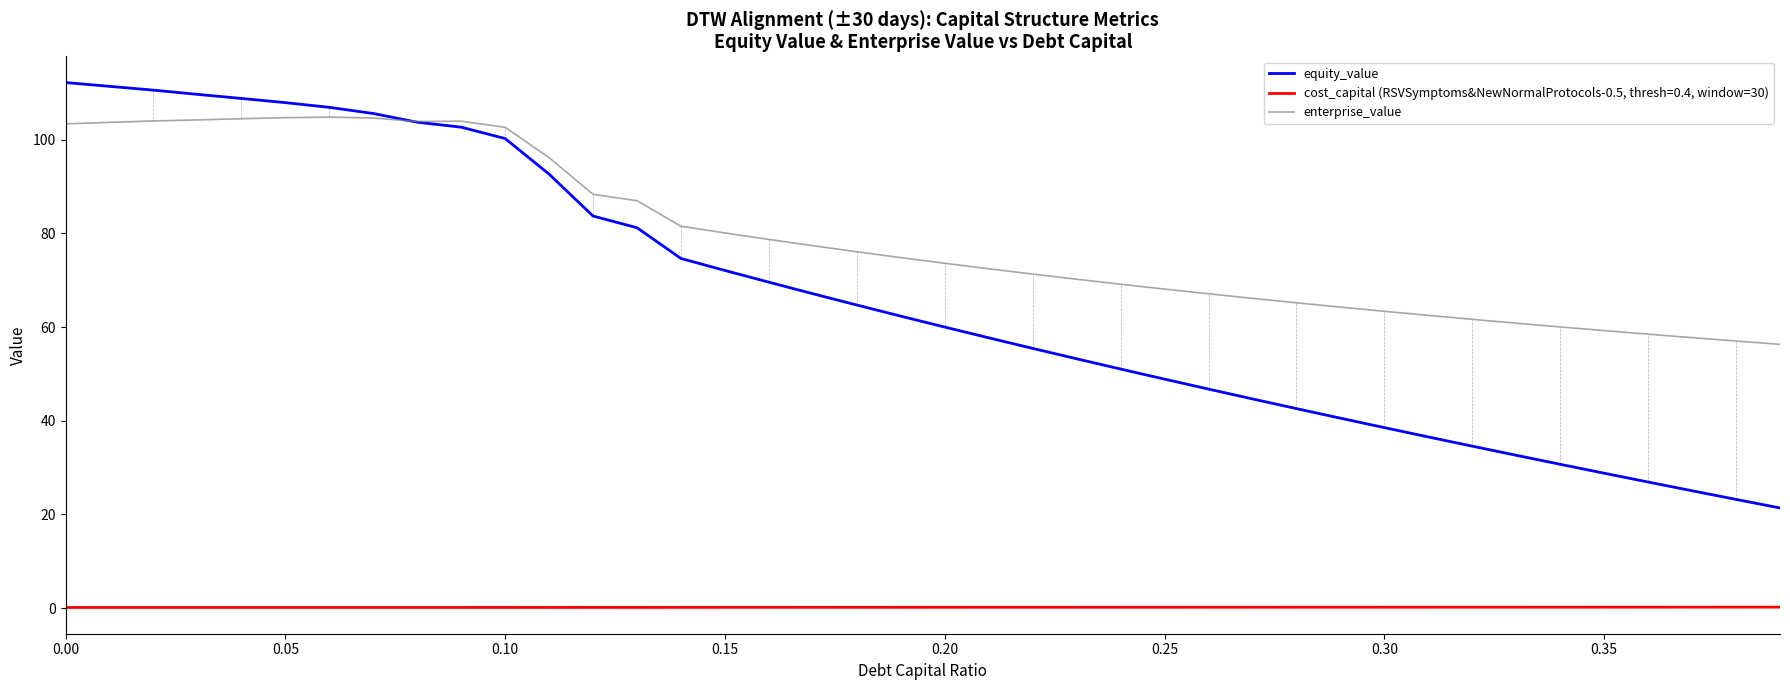

Which series has the largest total across all categories?

enterprise_value